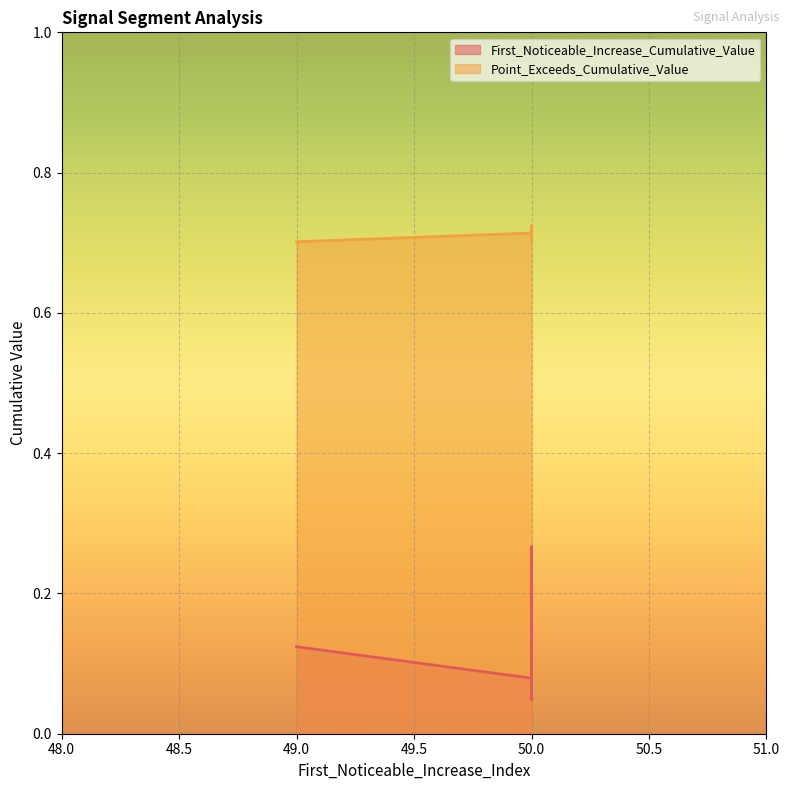

What are all the series names shown in the legend?

First_Noticeable_Increase_Cumulative_Value, Point_Exceeds_Cumulative_Value